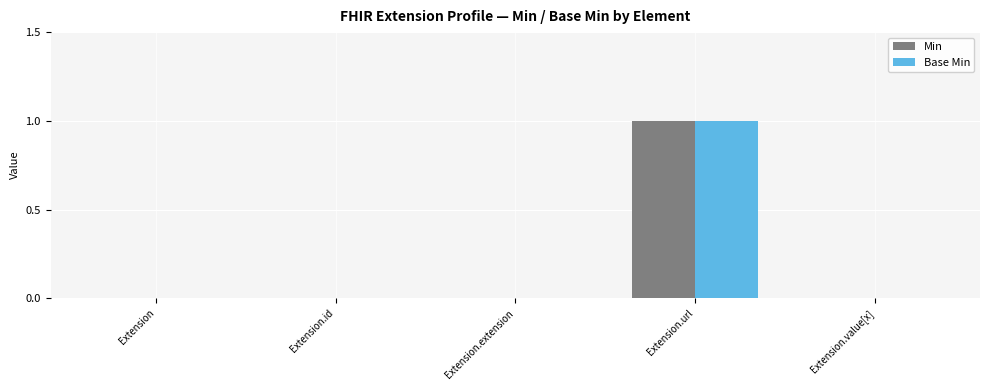

At which category is the sum across all series the highest?

Extension.url